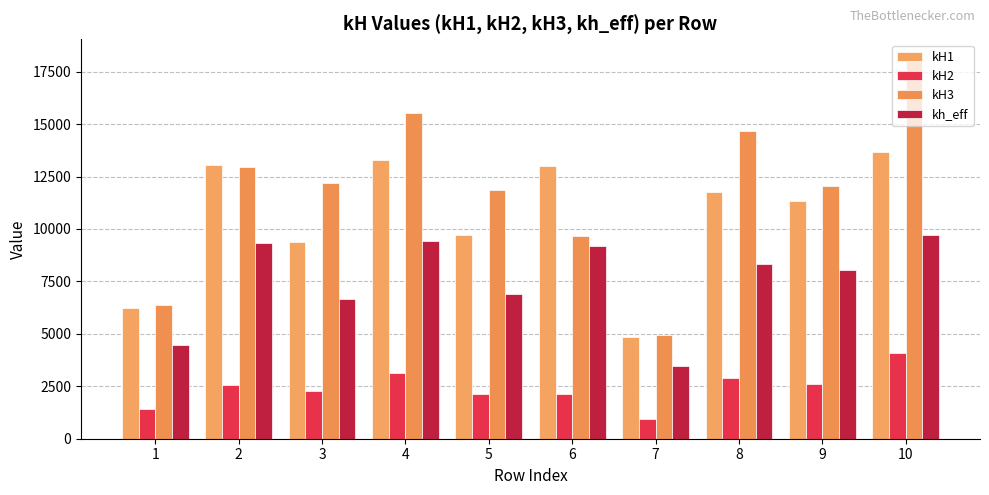

What is the spread (max minus min) of values at 3?

9925.8